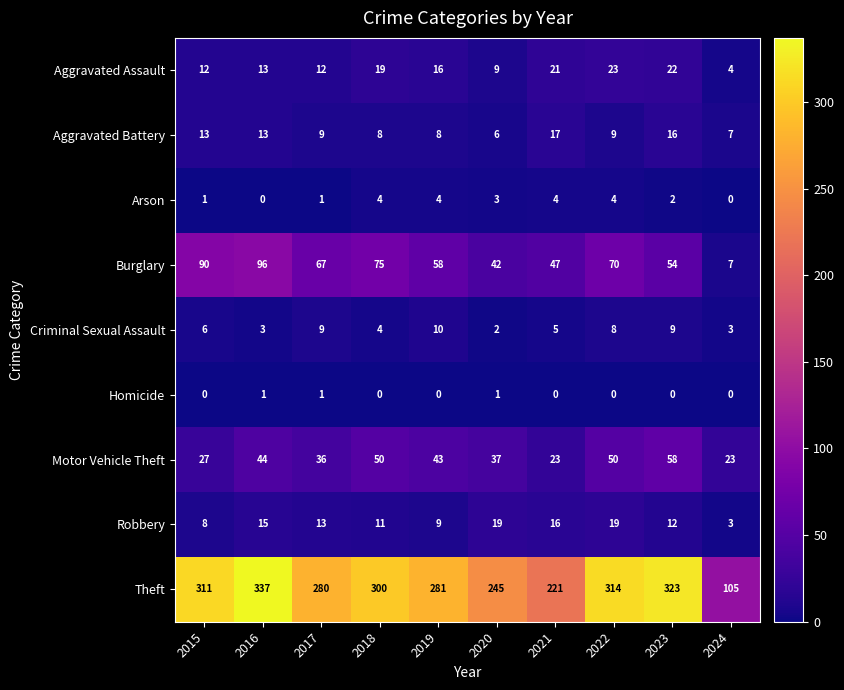

Which category has the highest value in the Burglary series?

2016